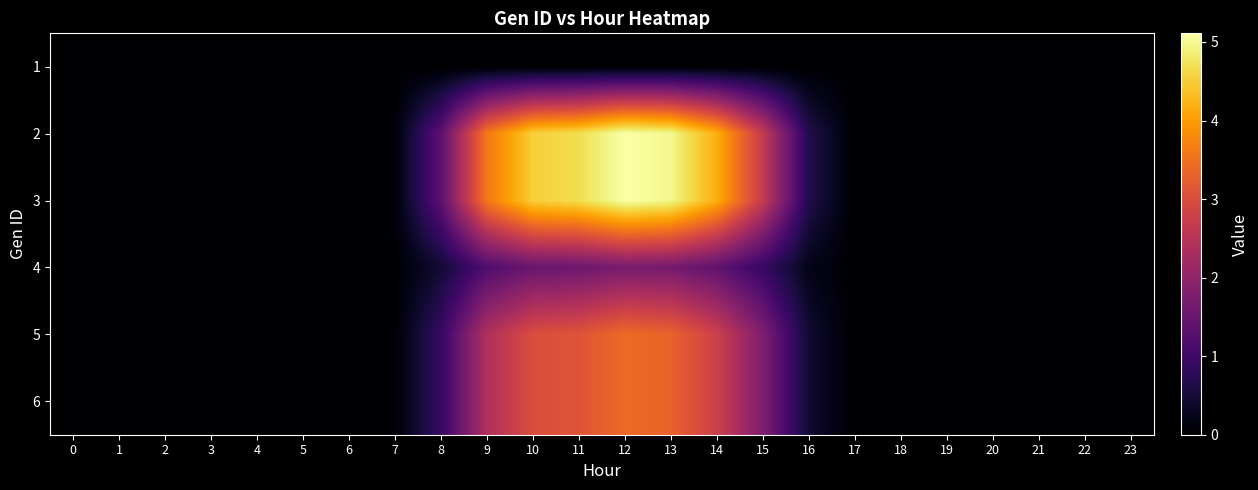

What is the maximum value shown in the chart?

5.1